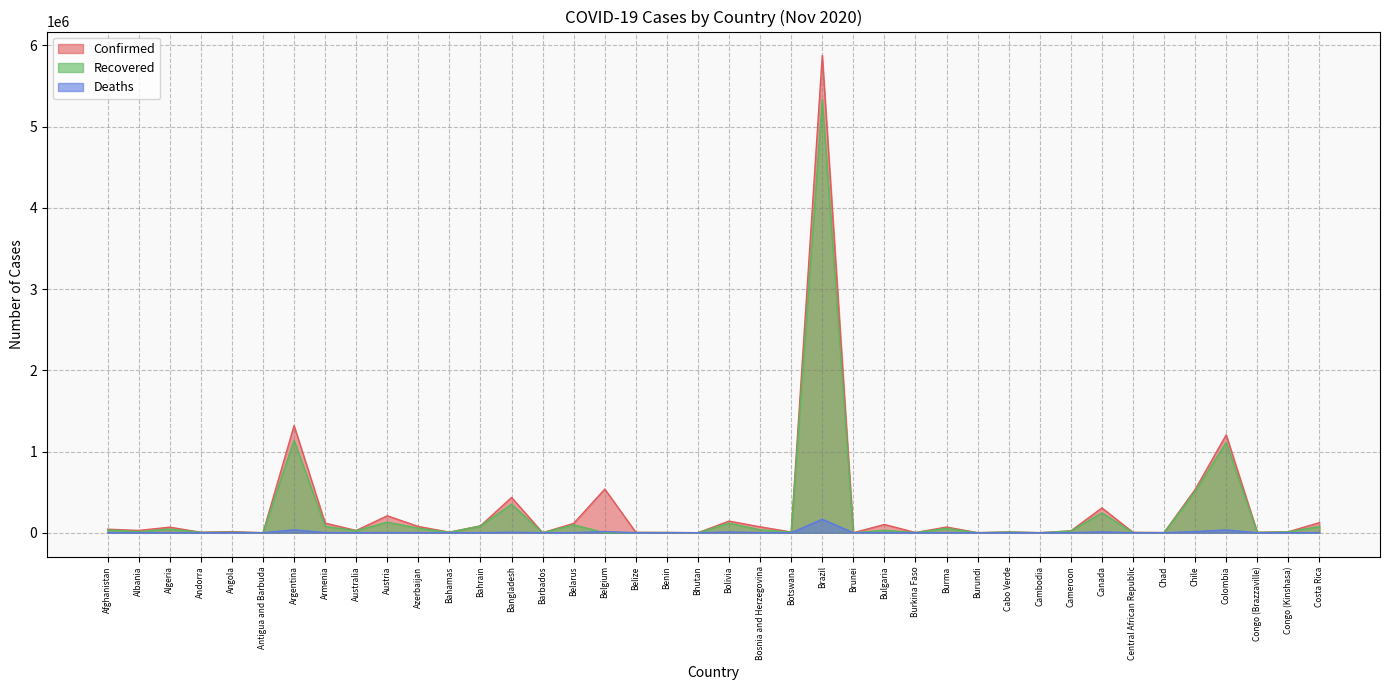

Between Albania and Botswana, which is larger?

Albania